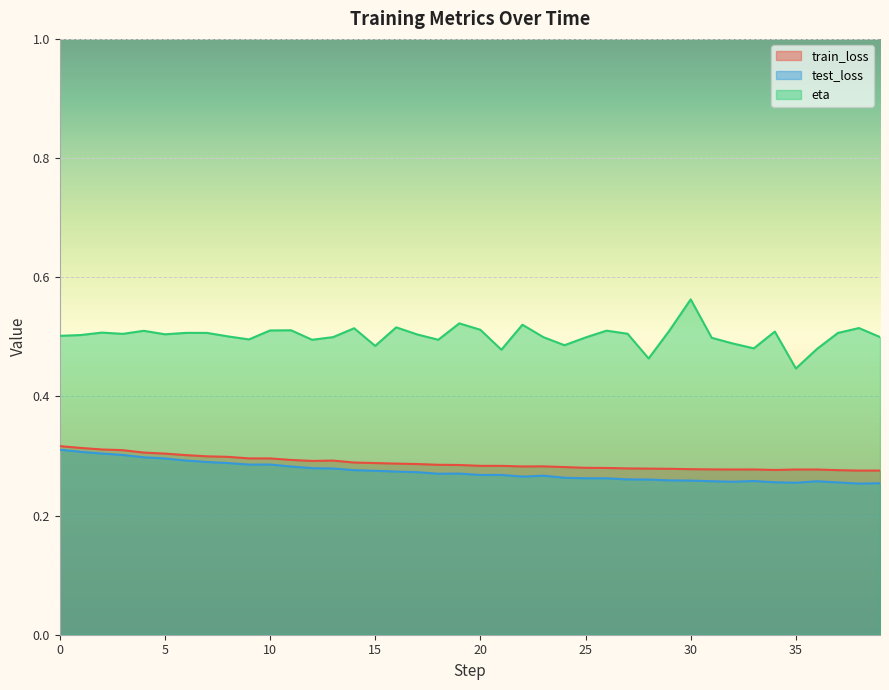

What is the smallest value displayed?

0.3